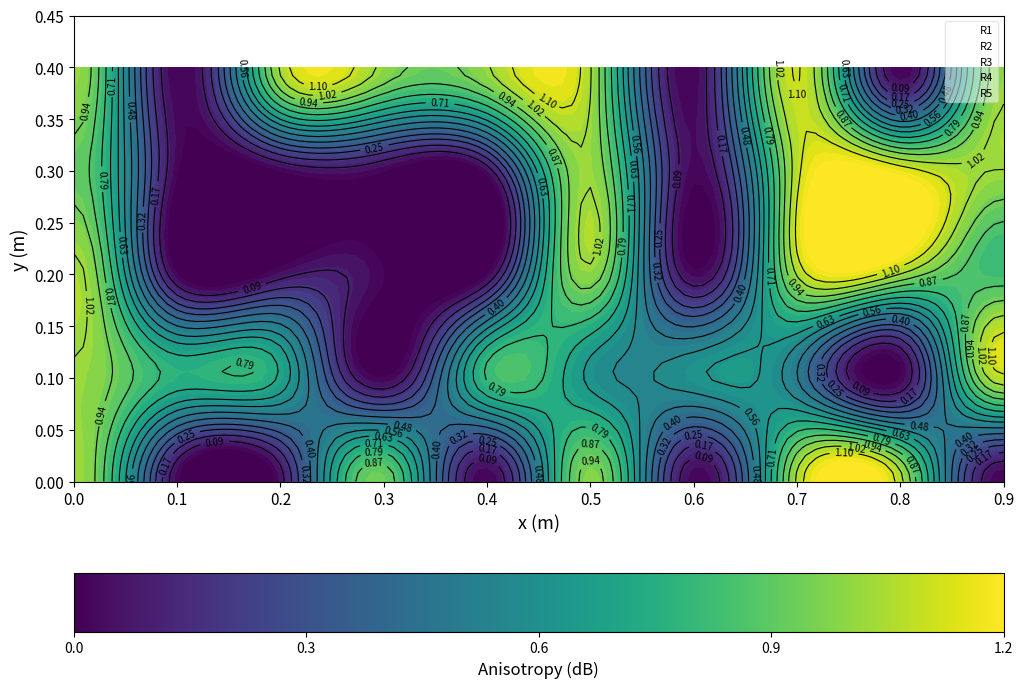

List the series in order of their overall mean, highest first.

R5, R4, R3, R2, R1